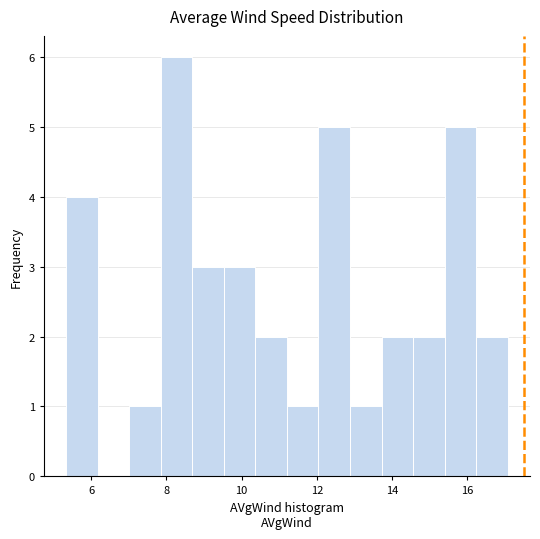

Reading left to right, transcribe this chart: for each bar, give the range it covers on the x-axis and its height. Neither the bar edges nor the heights are printed on the chart, so give them approximately, as read against the axes.

5.4 to 6.2: 4
6.2 to 7.0: 0
7.0 to 7.8: 1
7.8 to 8.6: 6
8.6 to 9.6: 3
9.6 to 10.4: 3
10.4 to 11.2: 2
11.2 to 12.0: 1
12.0 to 12.8: 5
12.8 to 13.8: 1
13.8 to 14.6: 2
14.6 to 15.4: 2
15.4 to 16.2: 5
16.2 to 17.0: 2